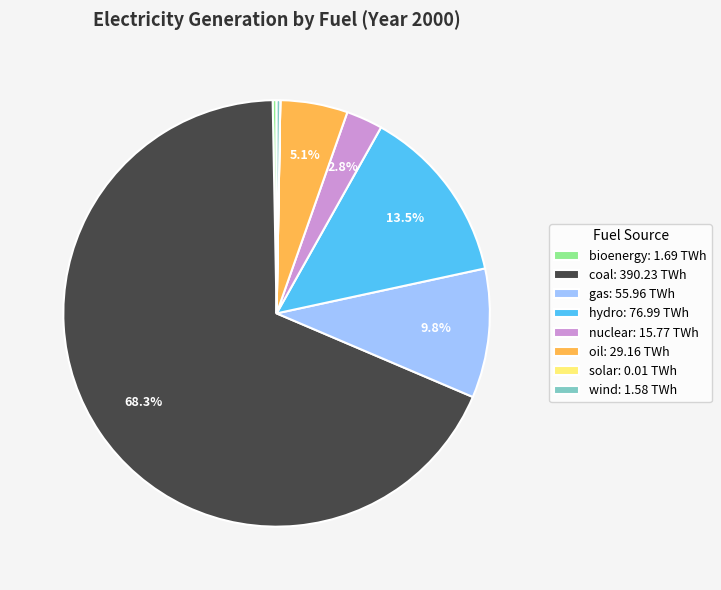

Which has a higher value, bioenergy: 1.69 TWh or coal: 390.23 TWh?

coal: 390.23 TWh